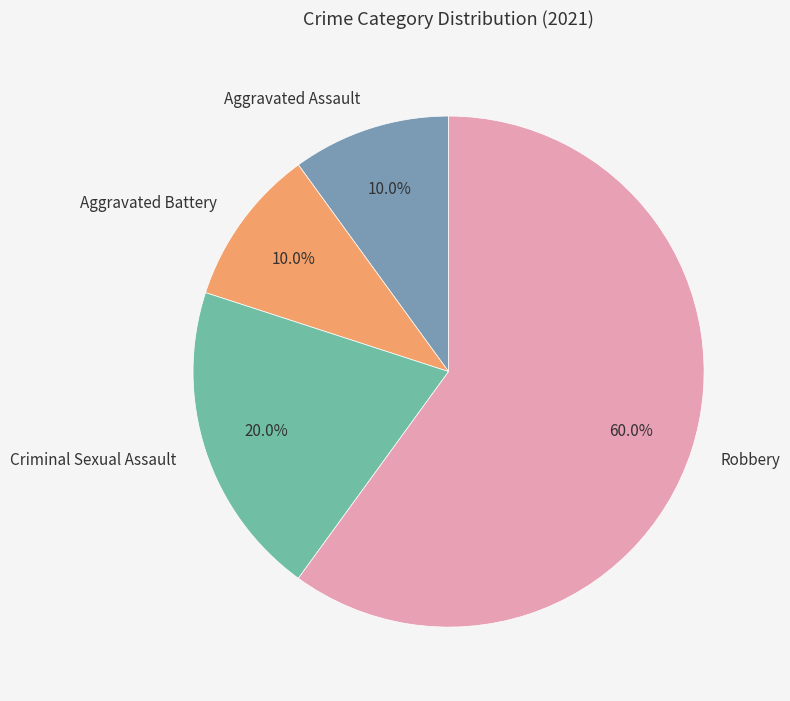

How much of the chart is everything except Aggravated Battery?

90.0%